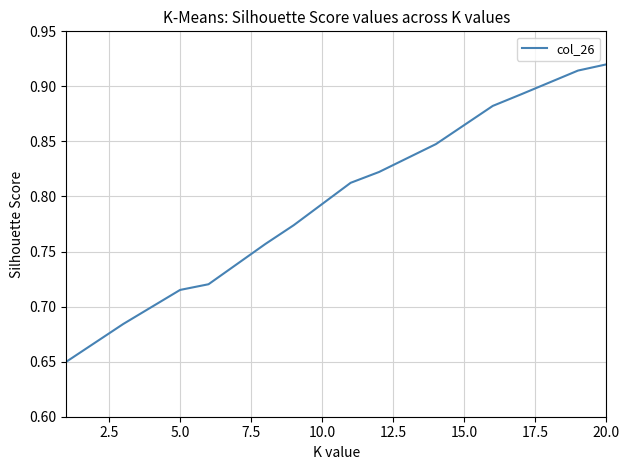

What is the difference between the maximum and minimum values?

0.3